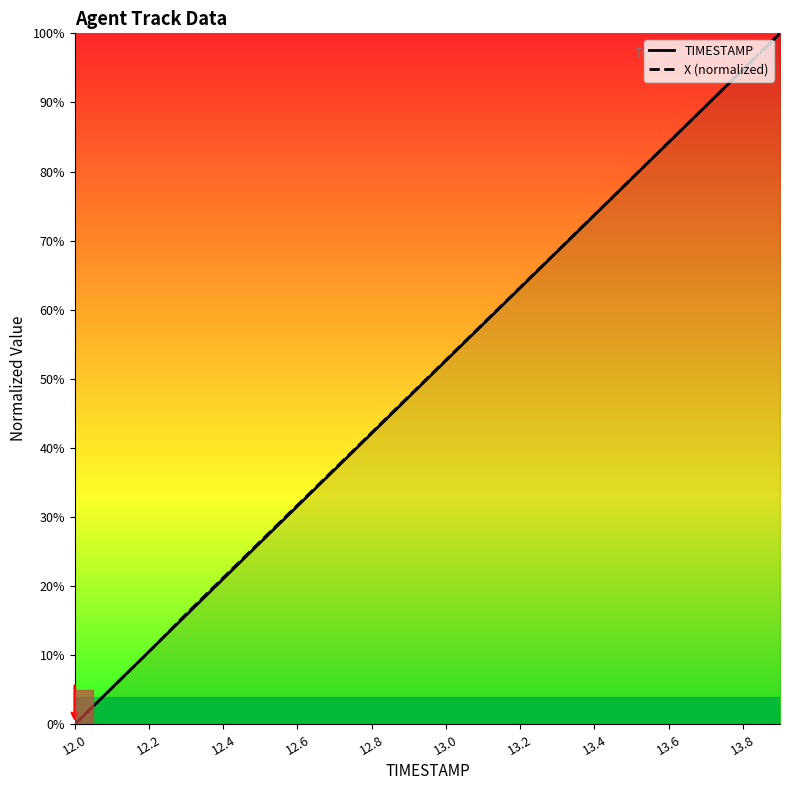

What is the maximum value shown in the chart?

100.0